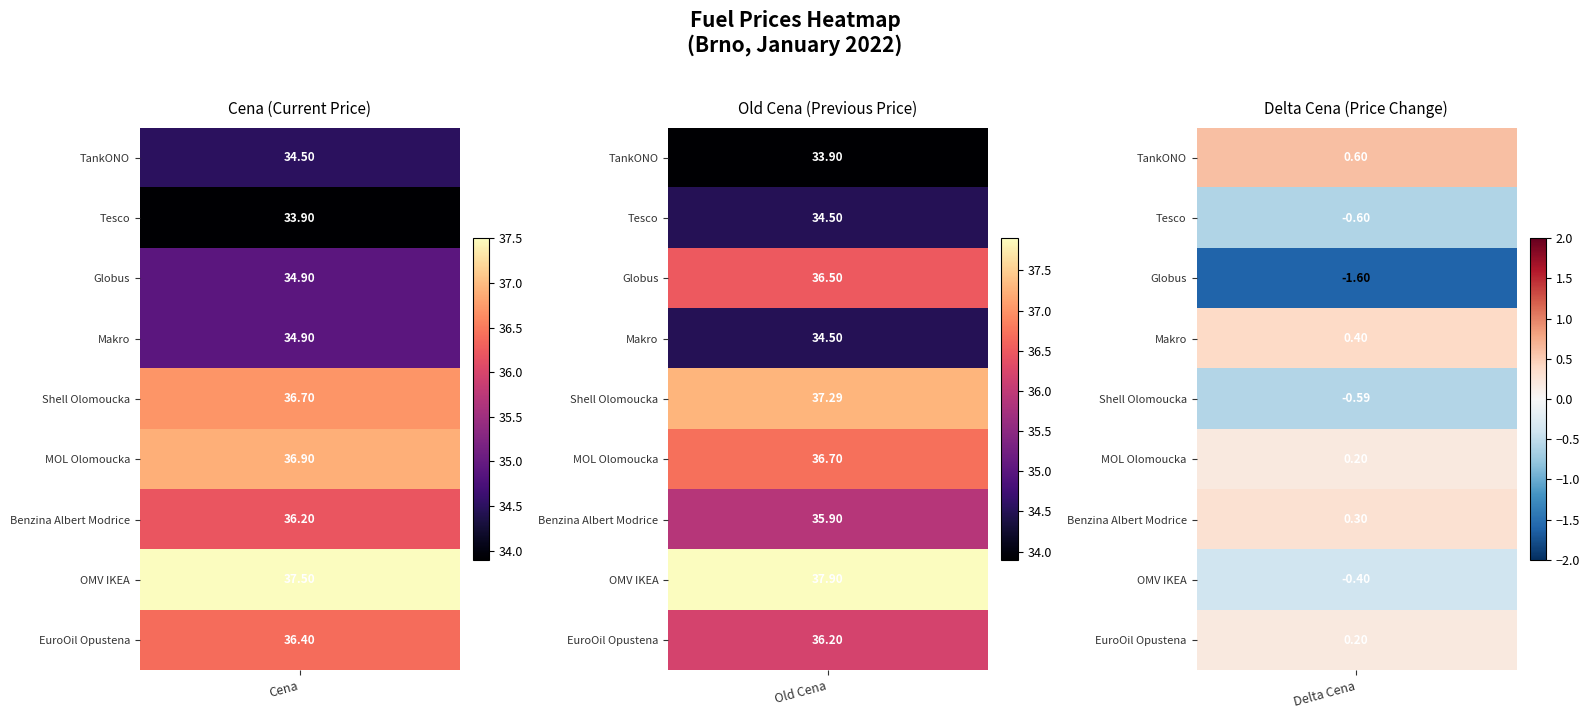

Which series has the largest range (max minus min)?

OMV IKEA